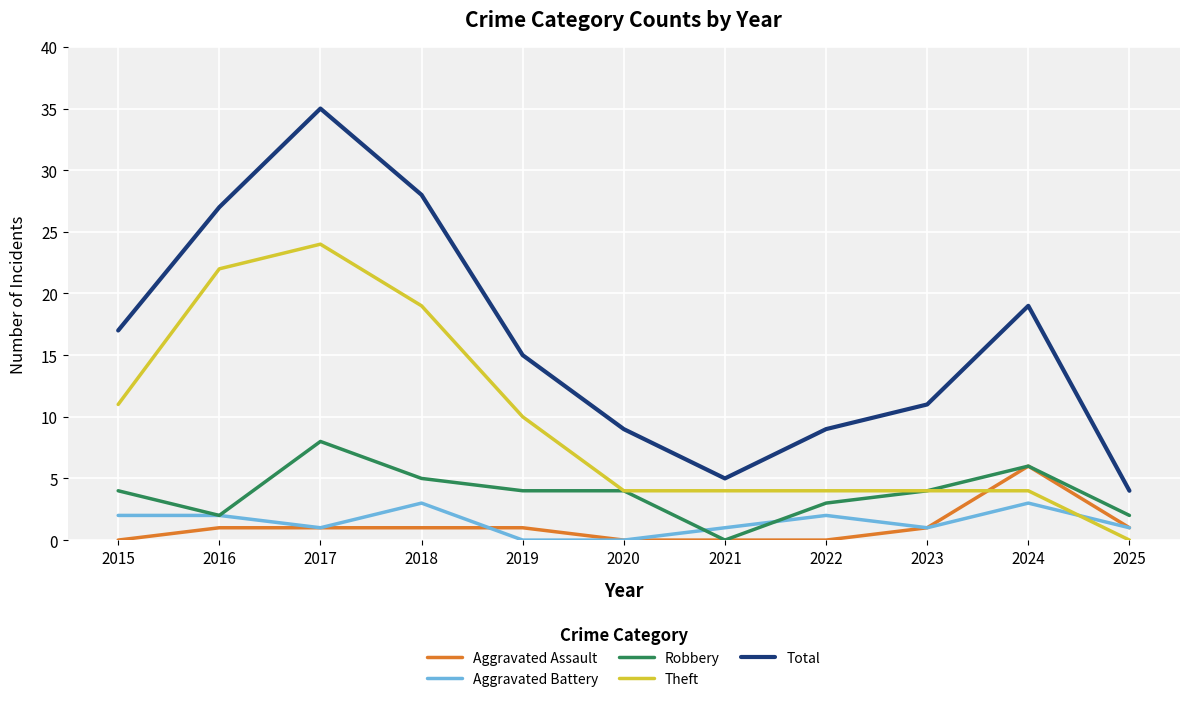

Reading left to right, list all the values displayed in this chart.

Aggravated Assault: 2015=0	2016=1	2017=1	2018=1	2019=1	2020=0	2021=0	2022=0	2023=1	2024=6	2025=1
Aggravated Battery: 2015=2	2016=2	2017=1	2018=3	2019=0	2020=0	2021=1	2022=2	2023=1	2024=3	2025=1
Robbery: 2015=4	2016=2	2017=8	2018=5	2019=4	2020=4	2021=0	2022=3	2023=4	2024=6	2025=2
Theft: 2015=11	2016=22	2017=24	2018=19	2019=10	2020=4	2021=4	2022=4	2023=4	2024=4	2025=0
Total: 2015=17	2016=27	2017=35	2018=28	2019=15	2020=9	2021=5	2022=9	2023=11	2024=19	2025=4